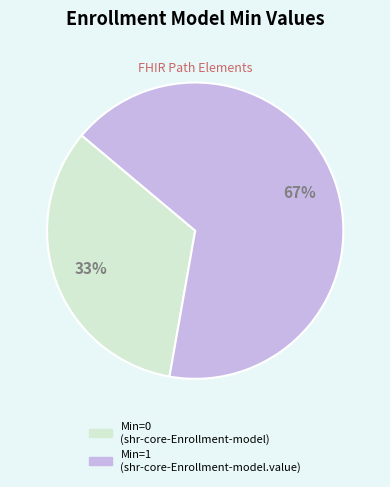

To the nearest percent, what is the average slice percentage?

50%